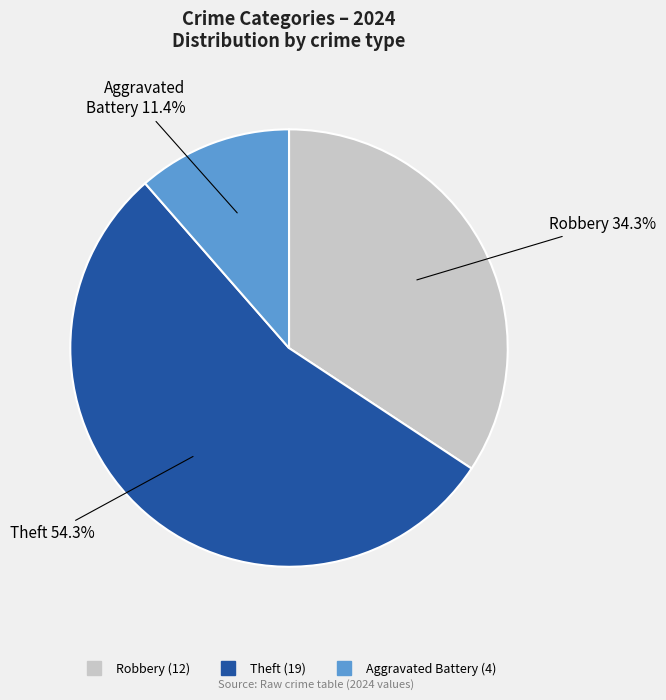

Does any single category account for the majority?

Yes